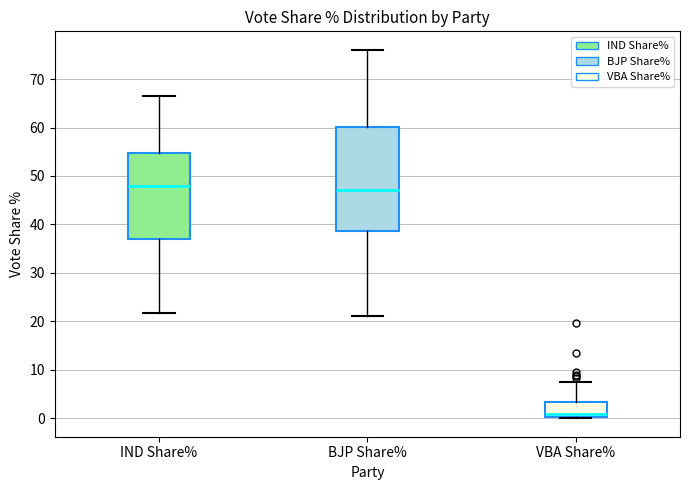

Where does the median line of the box for IND Share% sit on the y-axis? The values are not printed on the chart, so give them approximately, as read against the axis.

48